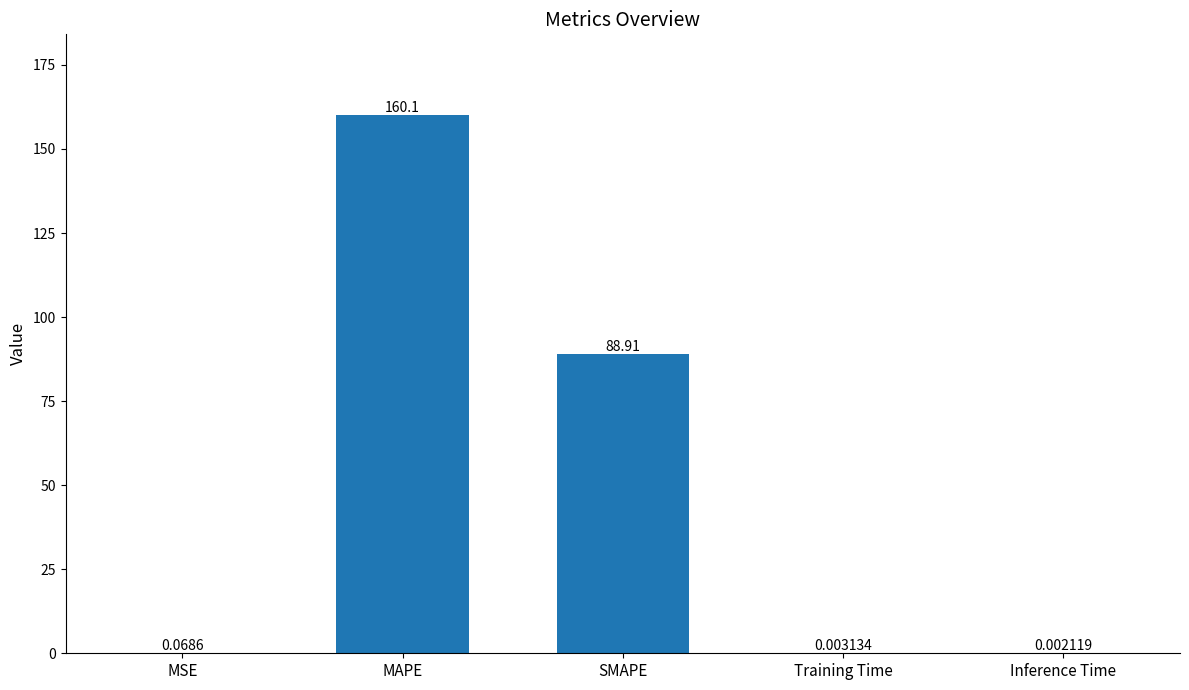

What is the sum of the values at MAPE and Inference Time?

160.1